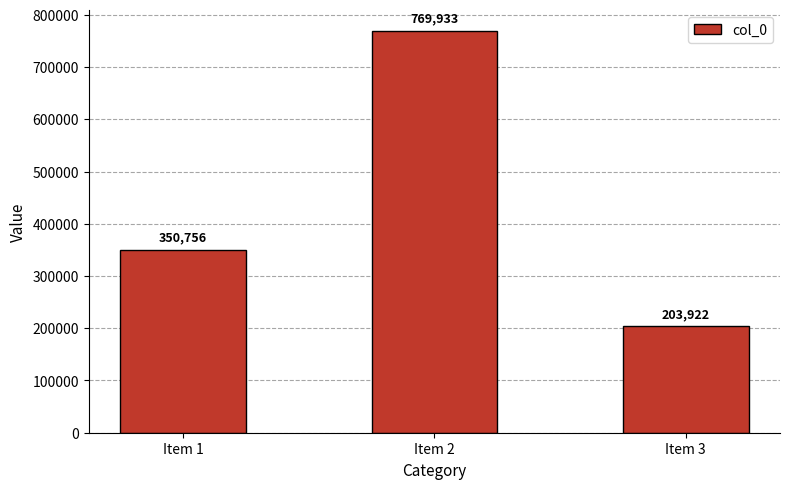

List the labels in order of value, smallest first.

Item 3, Item 1, Item 2